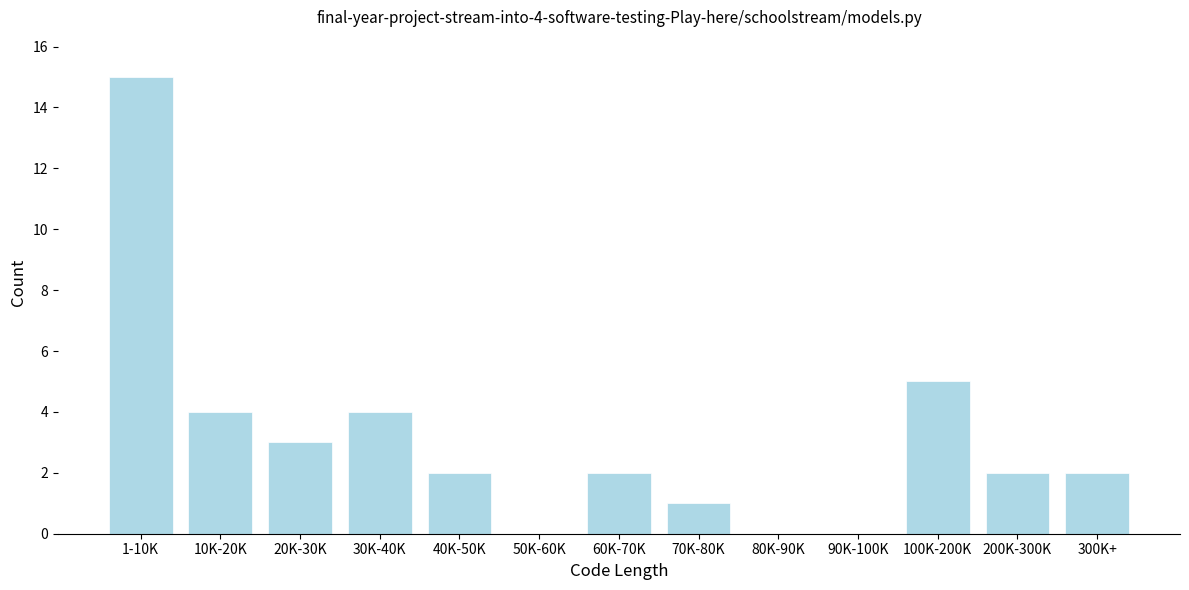

Reading left to right, what are all the values shown in this chart?

1-10K=15	10K-20K=4	20K-30K=3	30K-40K=4	40K-50K=2	50K-60K=0	60K-70K=2	70K-80K=1	80K-90K=0	90K-100K=0	100K-200K=5	200K-300K=2	300K+=2